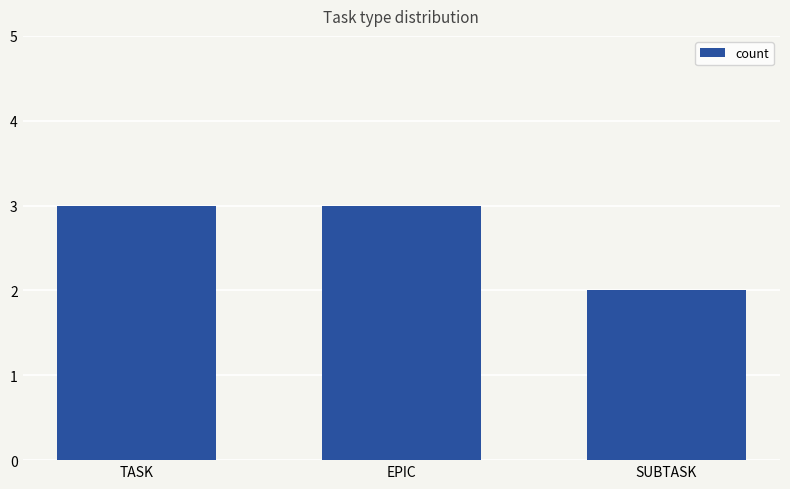

What position from the right is TASK?

3